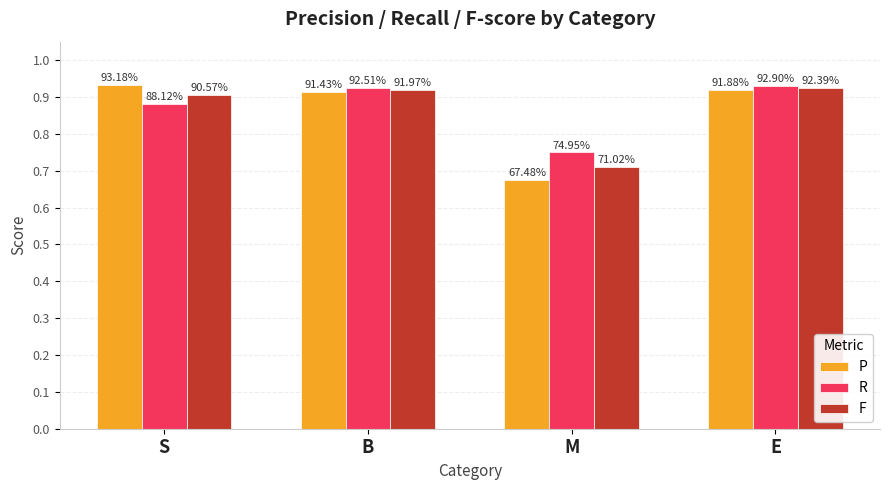

The value of F at M is 0.7. True or false?

True